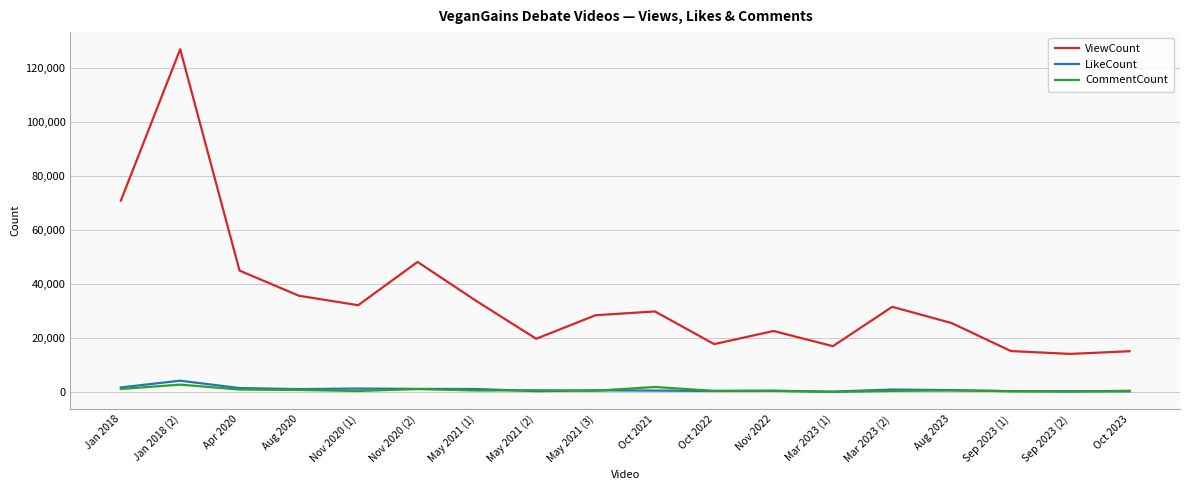

What is the average value of the CommentCount series?

835